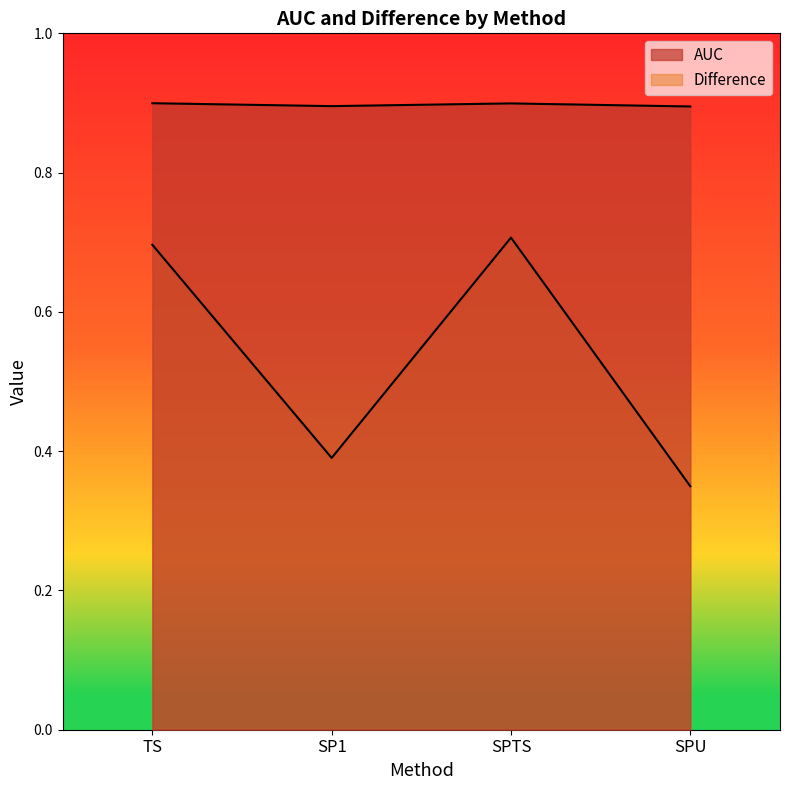

List the series in order of their peak value, lowest first.

Difference, AUC